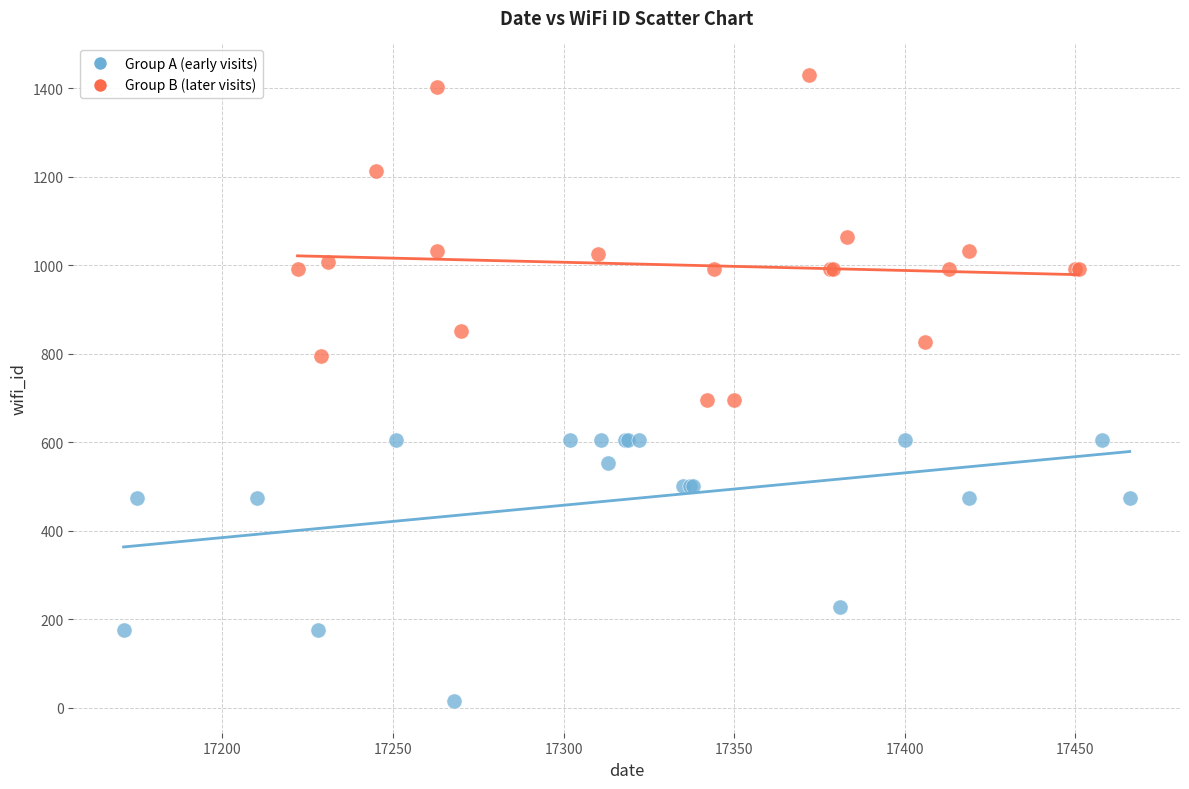

What are all the series names shown in the legend?

Group A (early visits), Group B (later visits)